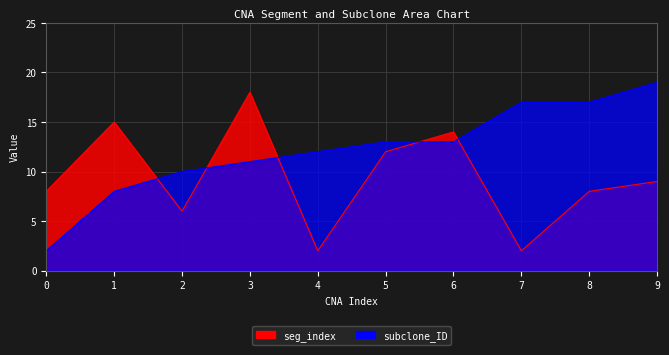

Reading right to left, list all the values displayed in this chart.

seg_index: 9=9	8=8	7=2	6=14	5=12	4=2	3=18	2=6	1=15	0=8
subclone_ID: 9=19	8=17	7=17	6=13	5=13	4=12	3=11	2=10	1=8	0=2